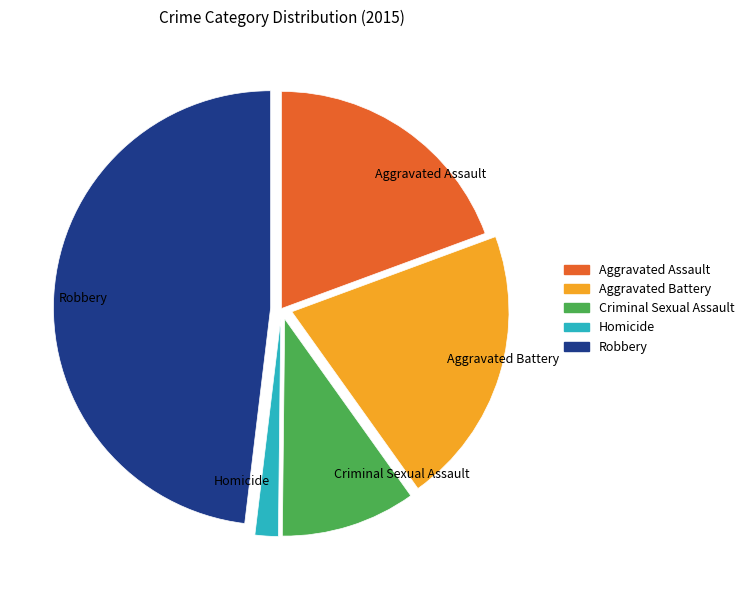

Is it true that Criminal Sexual Assault is 19% of the pie?

False